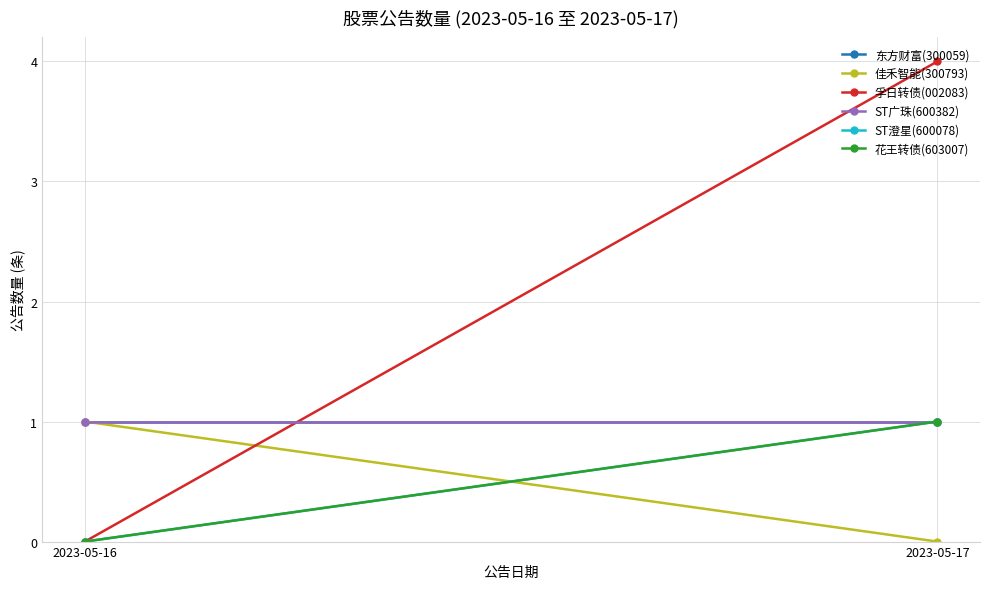

The 东方财富(300059) series shows 1 at 2023-05-17. True or false?

True